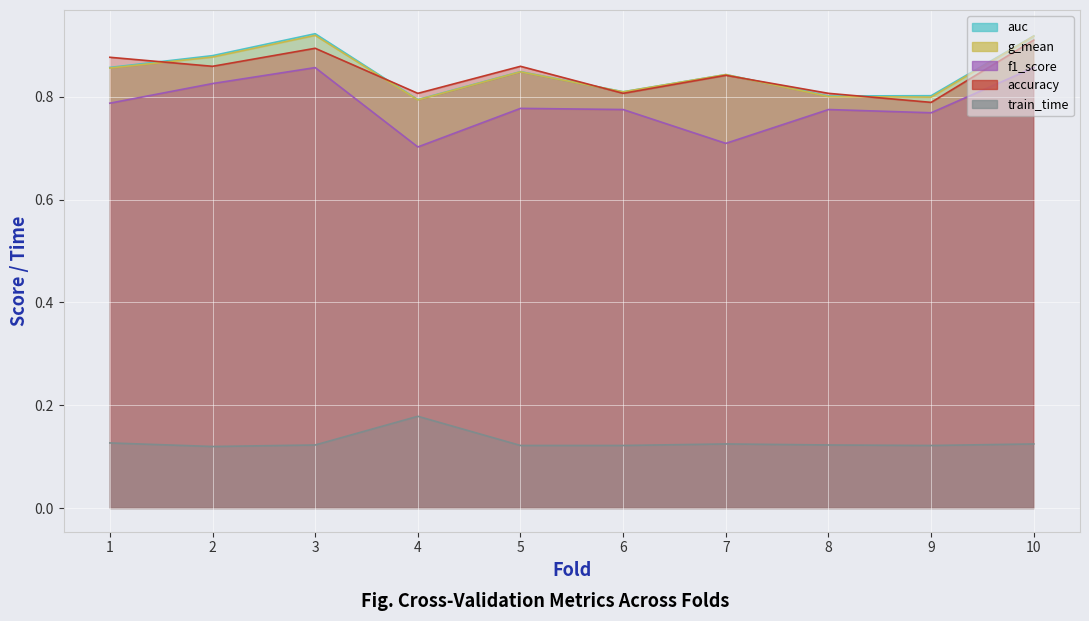

Reading left to right, what are all the values shown in this chart?

accuracy: 0.9	0.9	0.9	0.8	0.9	0.8	0.8	0.8	0.8	0.9
auc: 0.9	0.9	0.9	0.8	0.8	0.8	0.8	0.8	0.8	0.9
f1_score: 0.8	0.8	0.9	0.7	0.8	0.8	0.7	0.8	0.8	0.9
g_mean: 0.9	0.9	0.9	0.8	0.8	0.8	0.8	0.8	0.8	0.9
train_time: 0.1	0.1	0.1	0.2	0.1	0.1	0.1	0.1	0.1	0.1